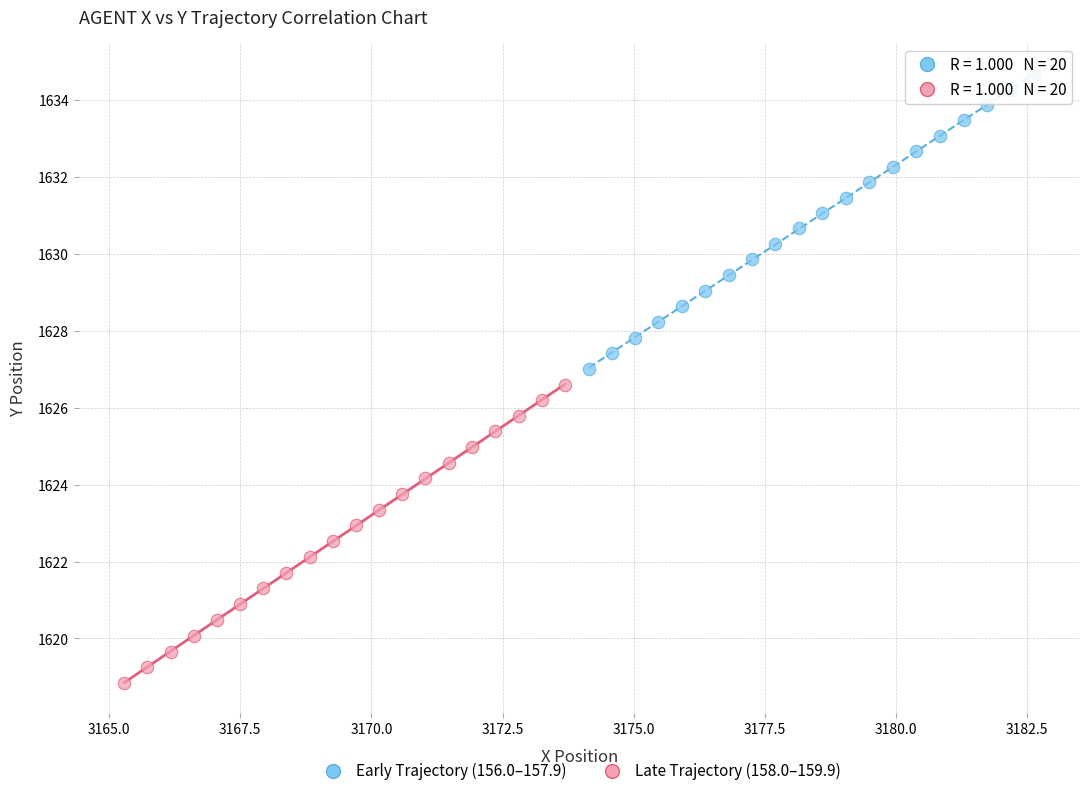

Which series contains the highest Y value?

Early Trajectory (156.0–157.9)